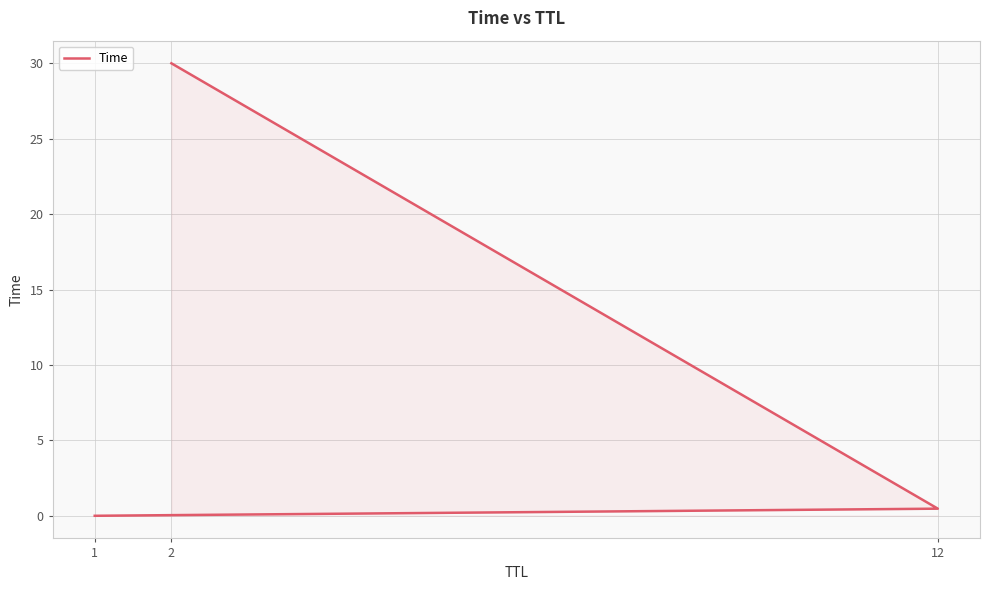

What is the sum of all values?

30.5